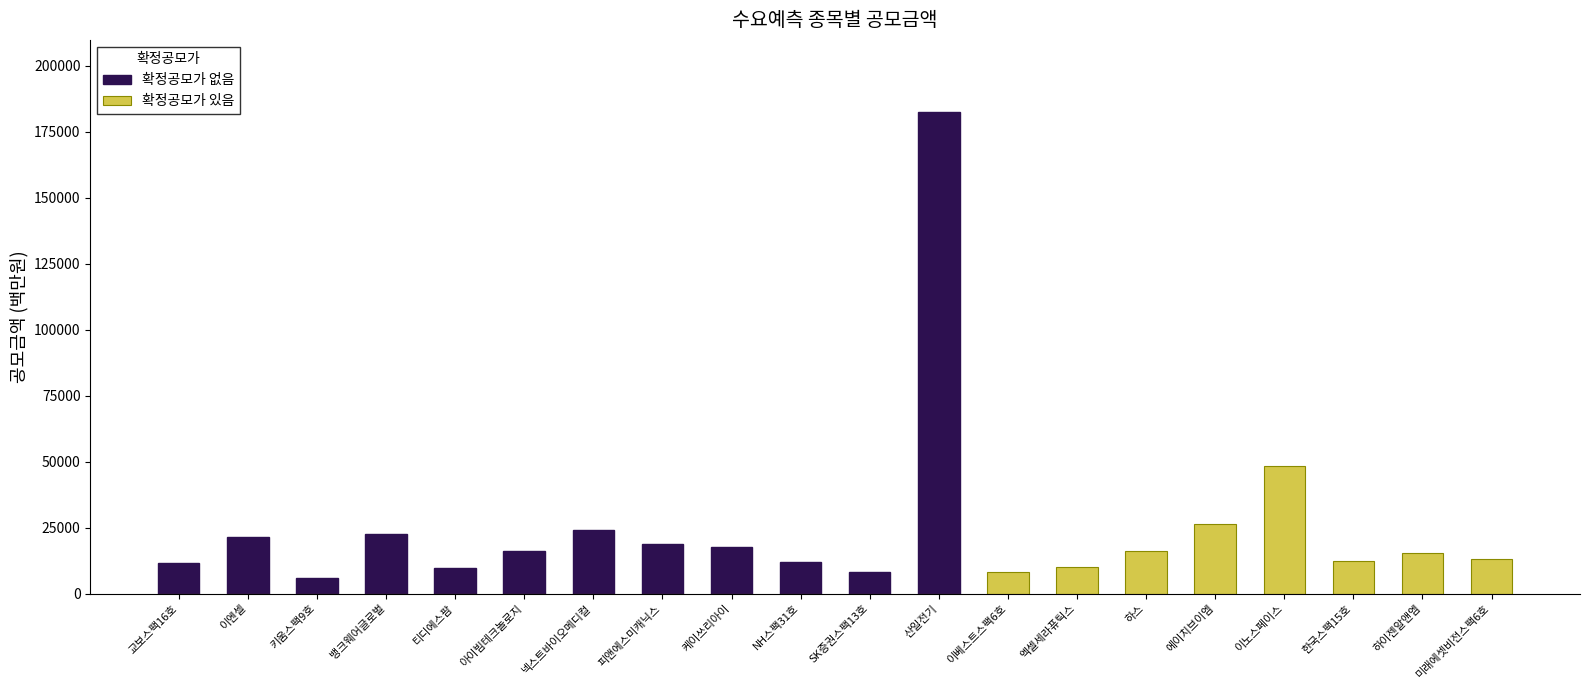

Which series has the largest range (max minus min)?

확정공모가 없음